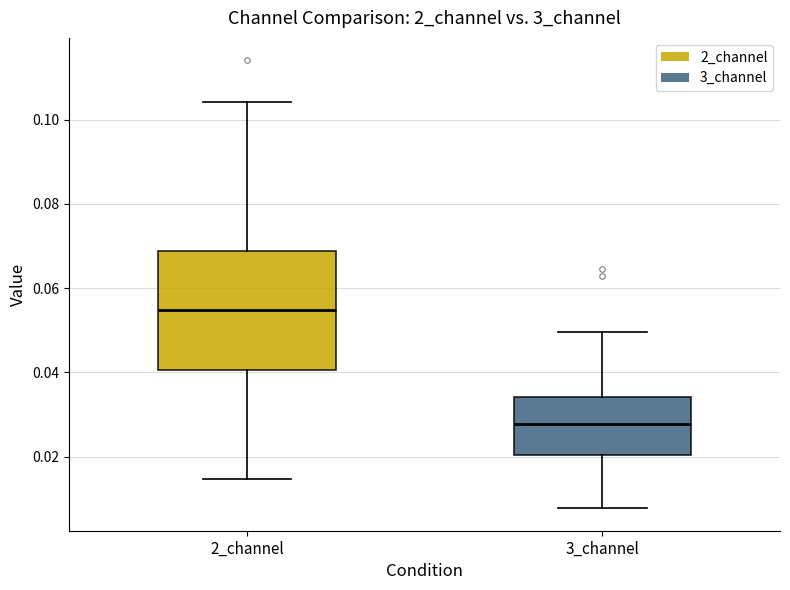

Reading left to right, read every box against the y-axis: the position of its median line, the range the box covers, and the ends of its whiskers. The values are not printed on the chart, so give them approximately, as read against the axis.

2_channel: median 0.054, box 0.040 to 0.068, whiskers 0.014 to 0.104
3_channel: median 0.028, box 0.020 to 0.034, whiskers 0.008 to 0.050